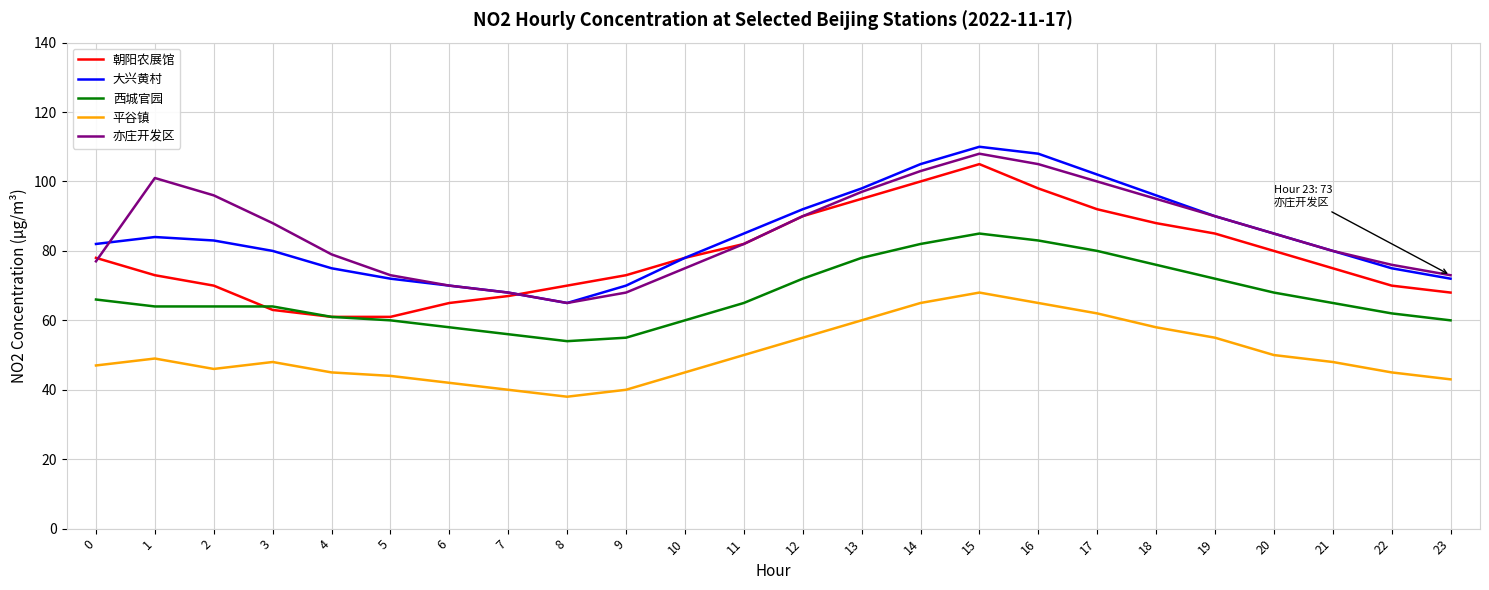

The value of 亦庄开发区 at 1 is 101. True or false?

True